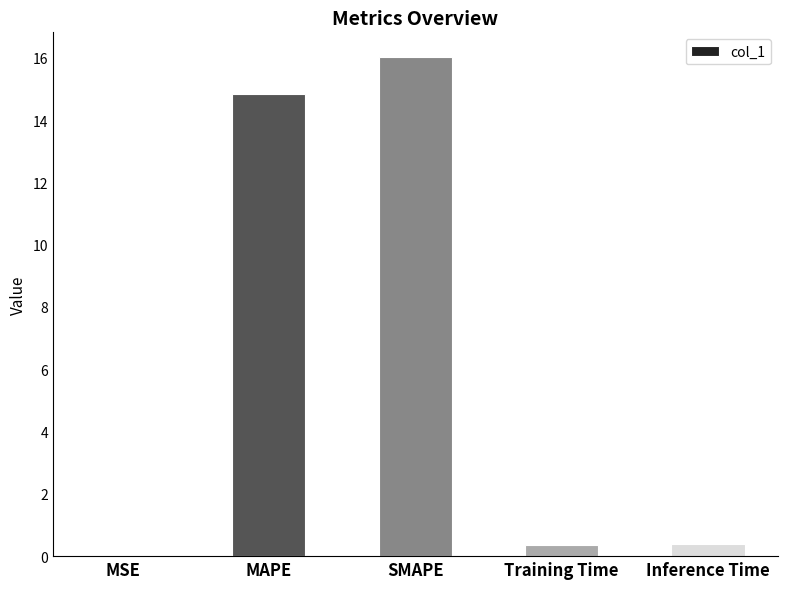

What is the maximum value shown in the chart?

16.0